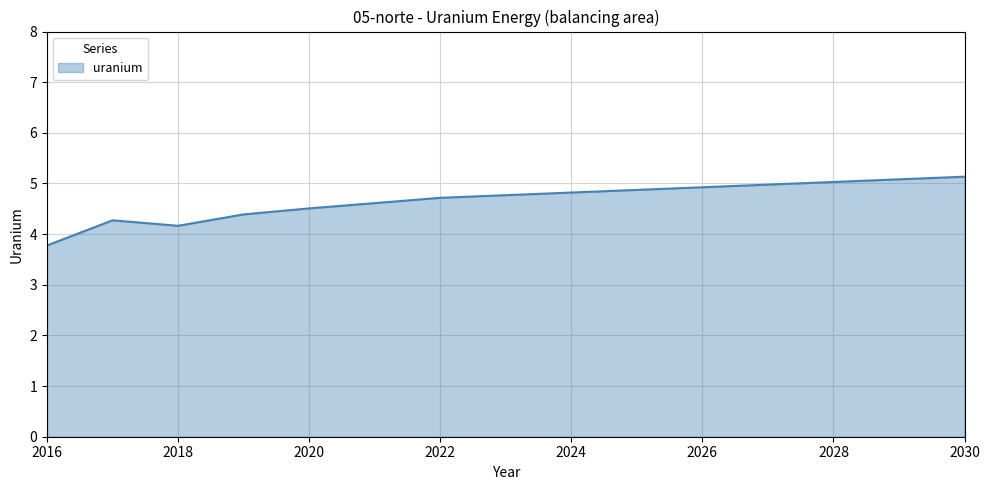

What is the maximum value shown in the chart?

5.1